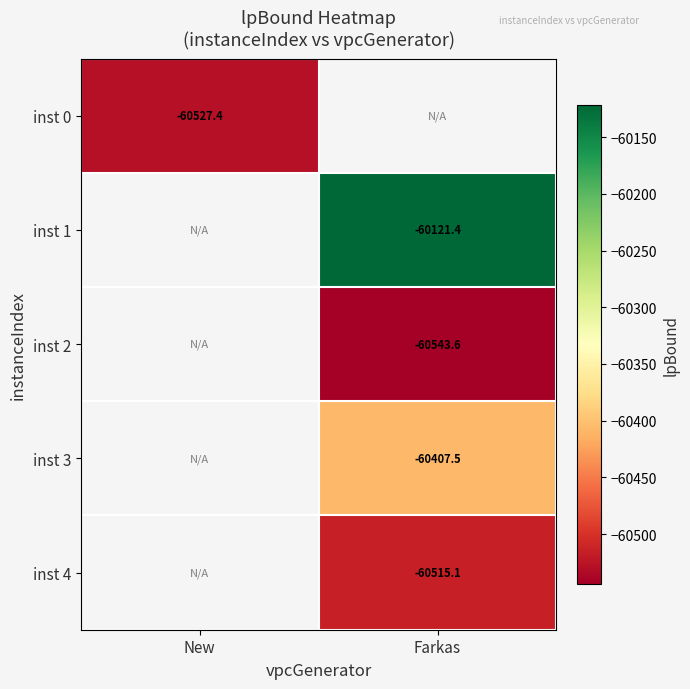

At which category does the chart reach its minimum across all series?

Farkas